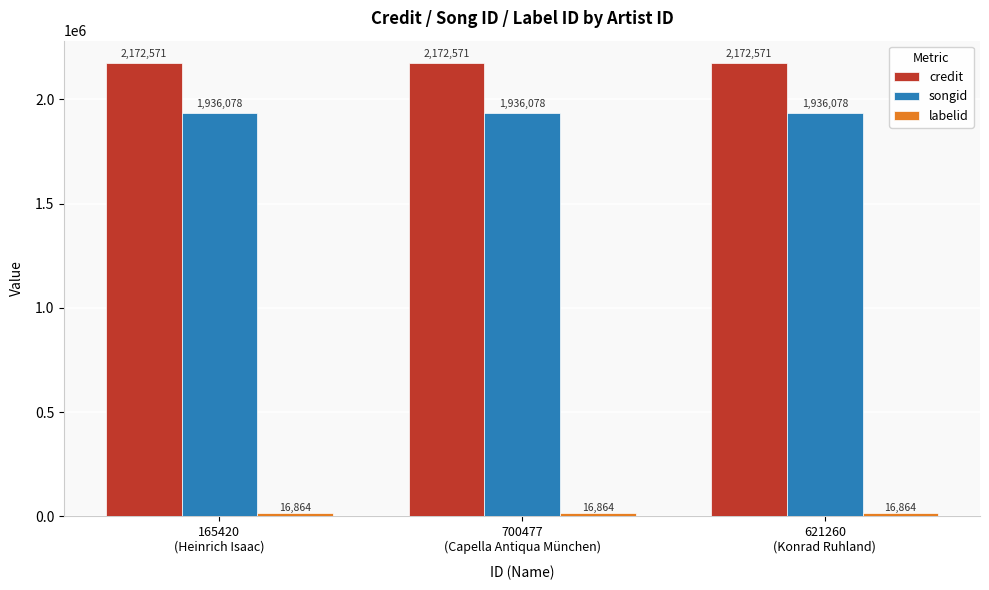

What is the maximum value shown in the chart?

2172571